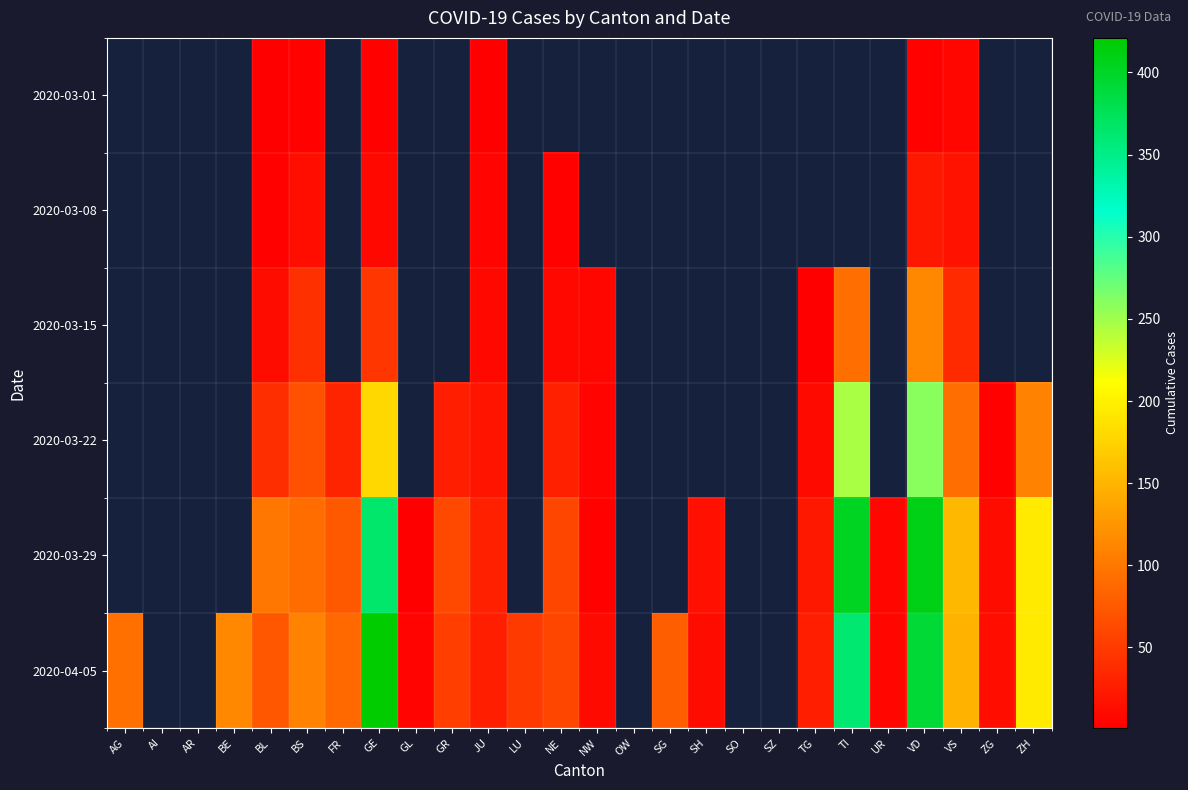

The value of 2020-03-29 at VD is 409.0. True or false?

True